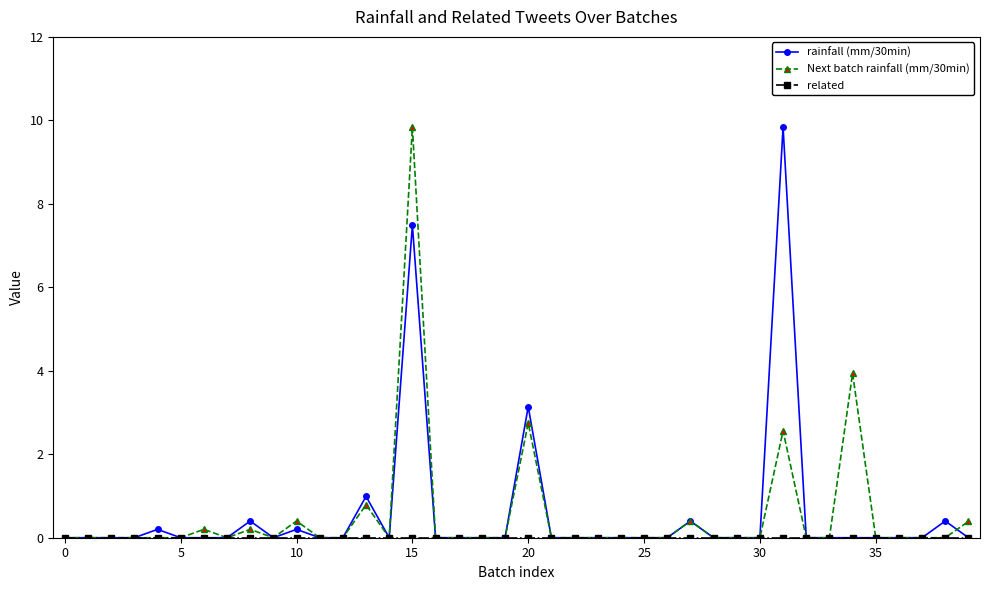

What is the sum of all rainfall (mm/30min) values?

23.1